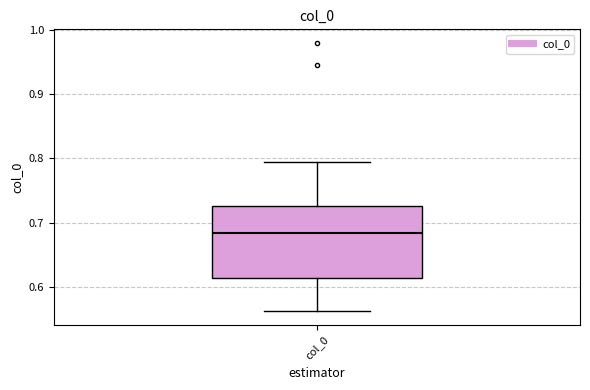

Transcribe this box plot: give where the median line is, the range the box spans, and where the two whiskers end, as read against the y-axis. The values are not printed on the chart, so give them approximately, as read against the axis.

median 0.68, box 0.61 to 0.73, whiskers 0.56 to 0.79